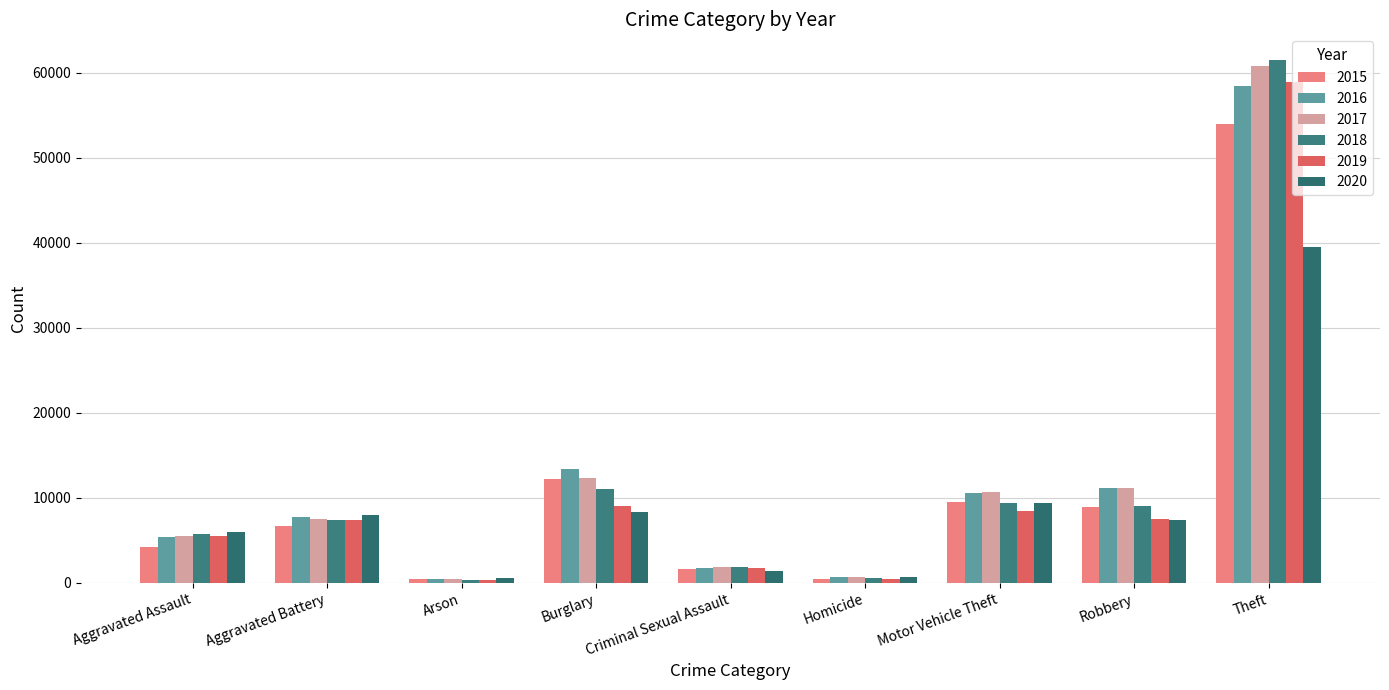

Are the bars grouped side by side (vs. stacked)?

Yes